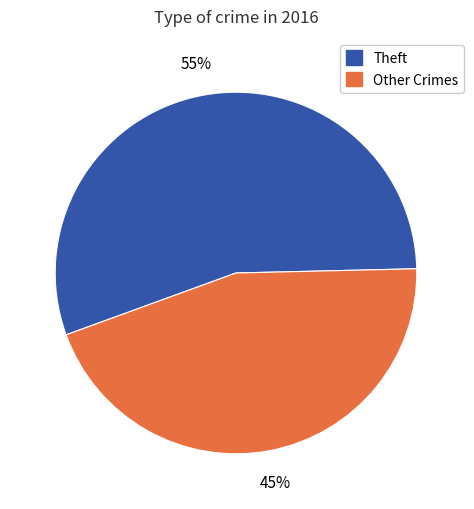

How many segments does this pie chart have?

2